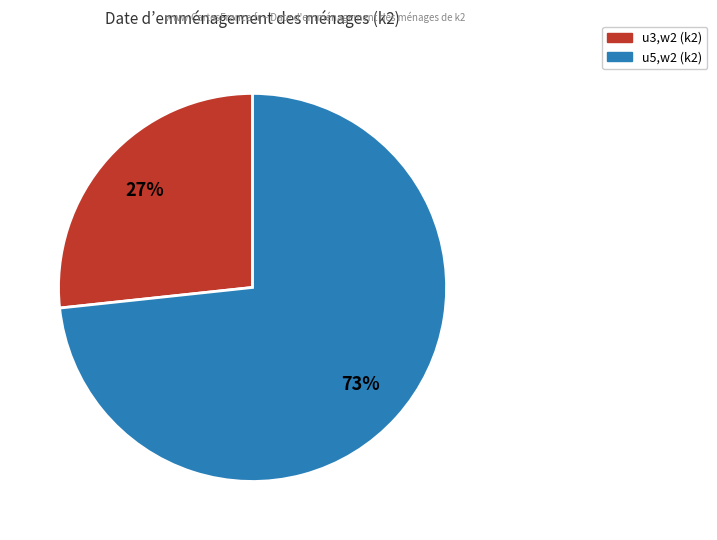

How many segments does this pie chart have?

2